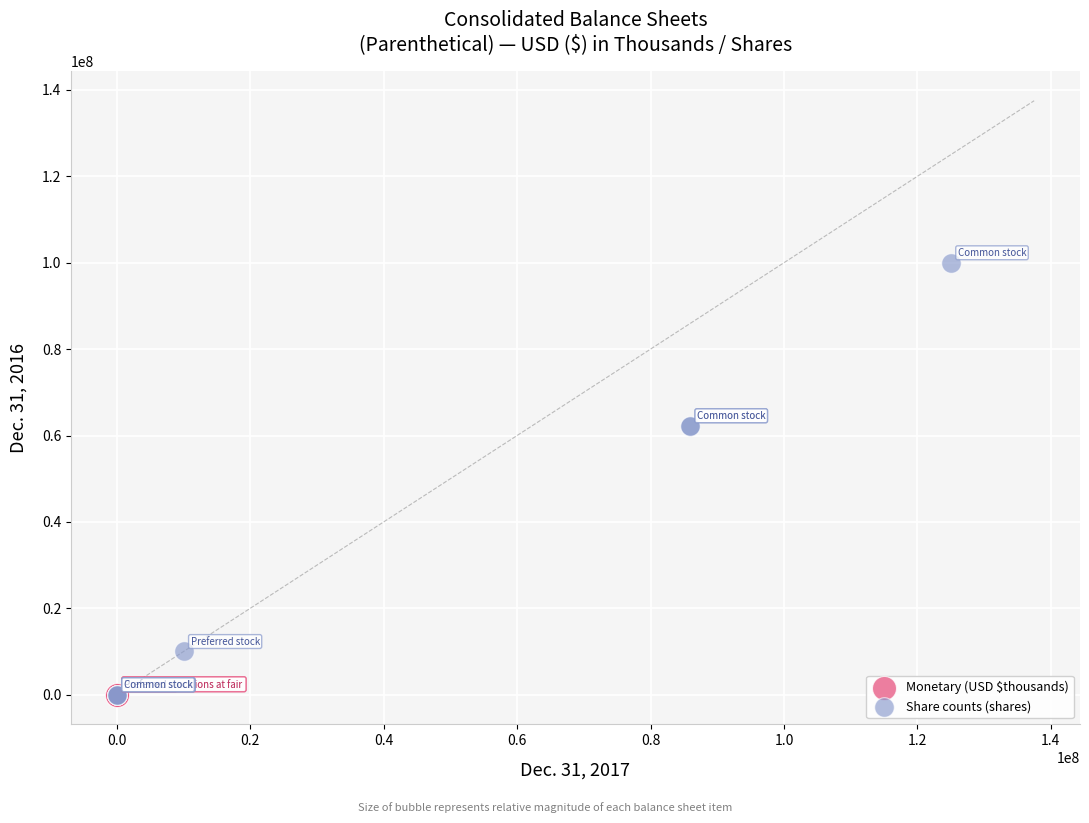

Which series contains the highest Y value?

Share counts (shares)